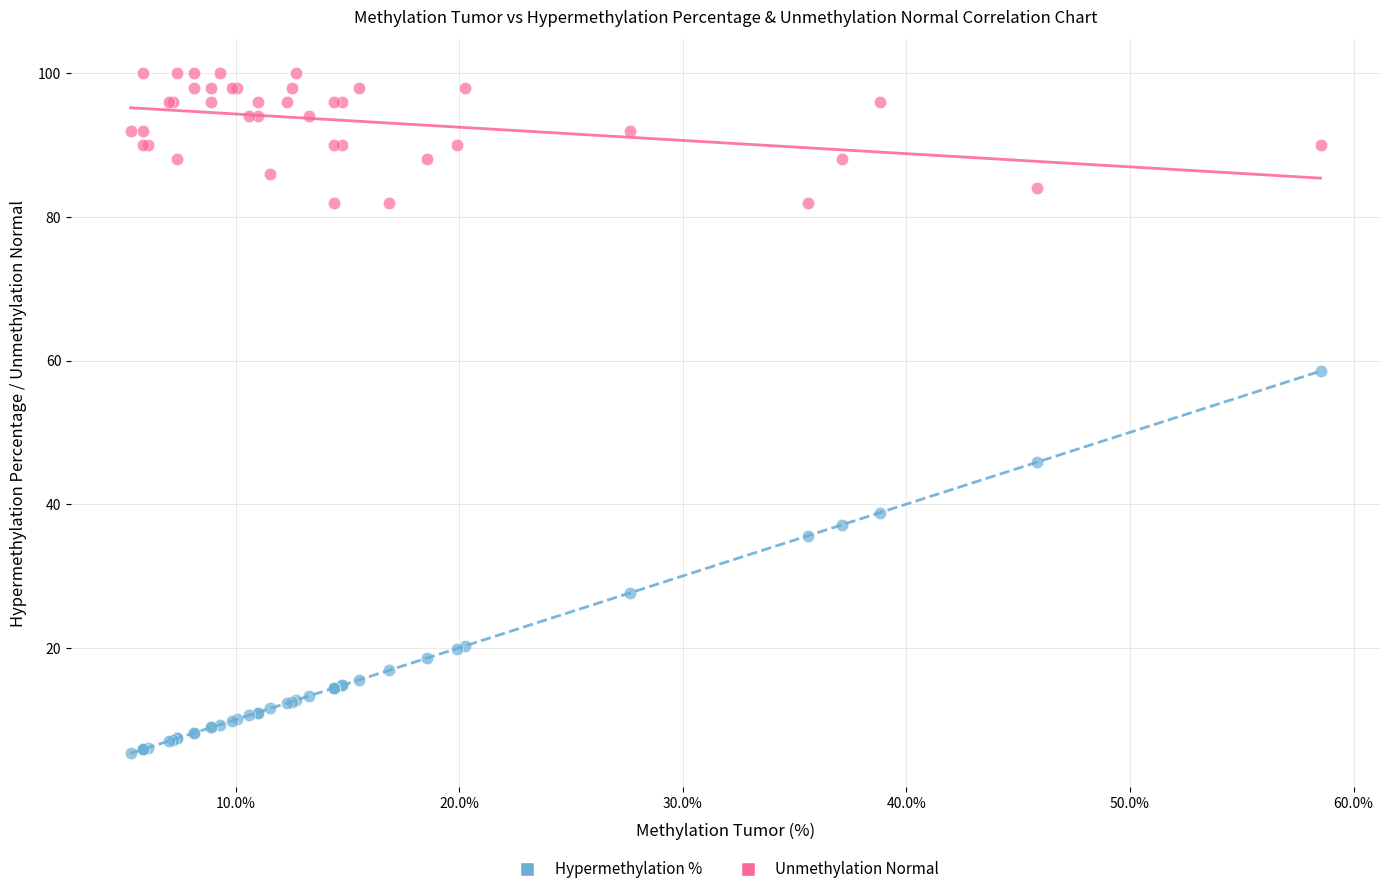

Which series reaches the minimum Y coordinate?

Hypermethylation %